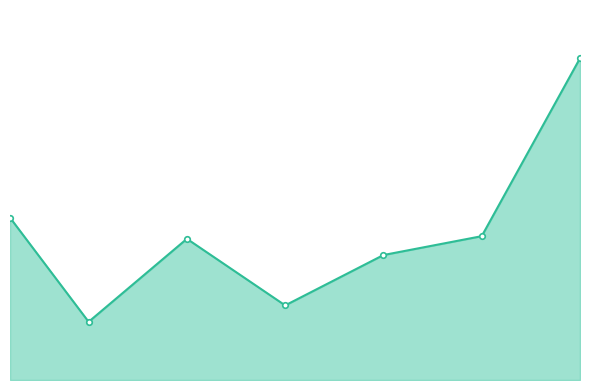

Does the chart have visible grid lines?

No